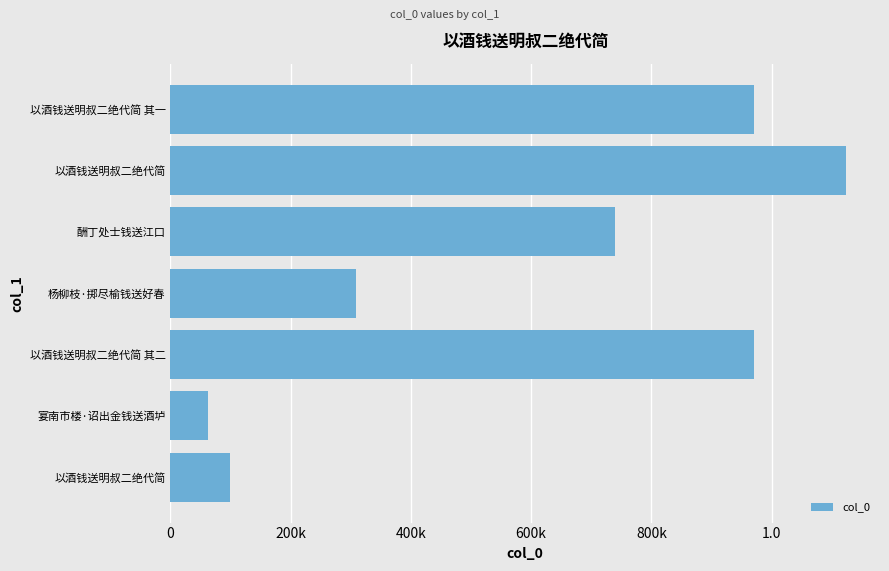

Does the chart contain any negative values?

No